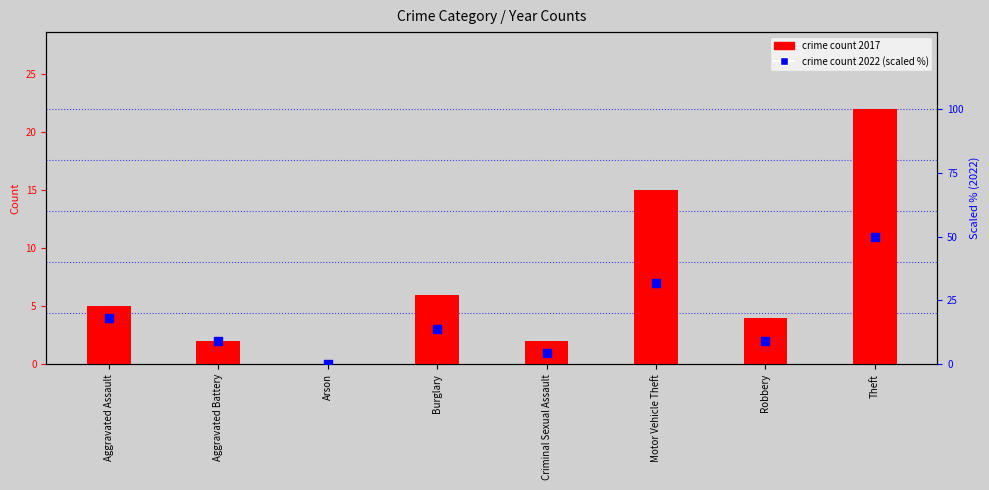

At how many categories does at least one series exceed 25?

2